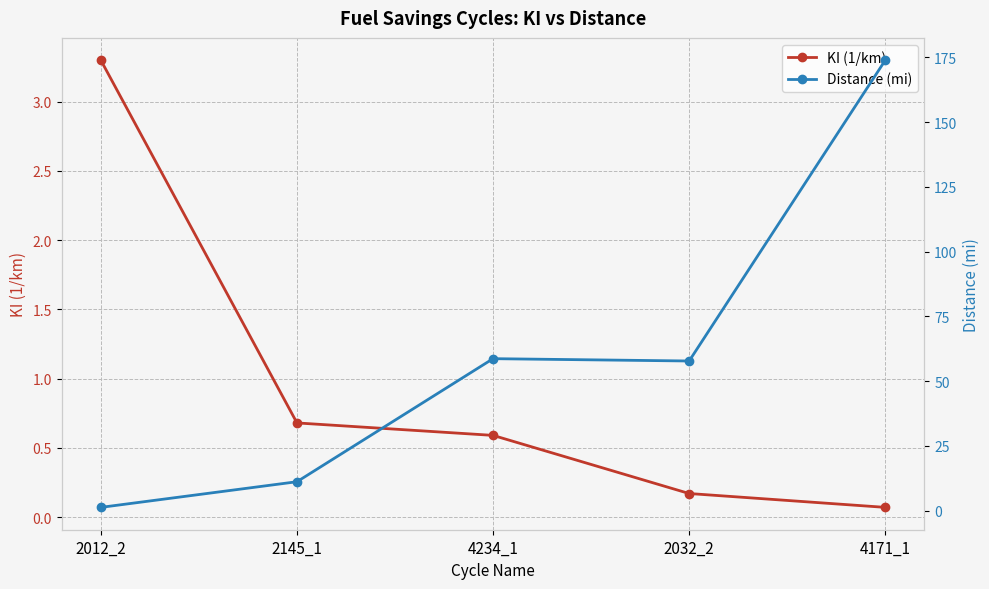

How many values in the Distance (mi) series are below 57?

2